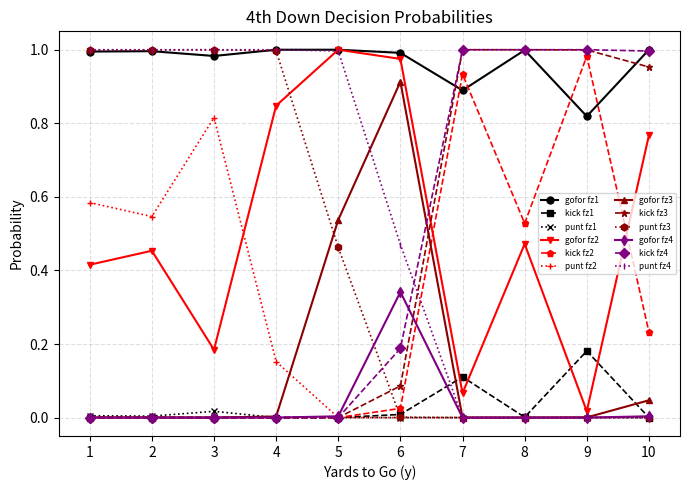

Is the value of punt fz1 at 10 greater than the value of gofor fz1 at 3?

No